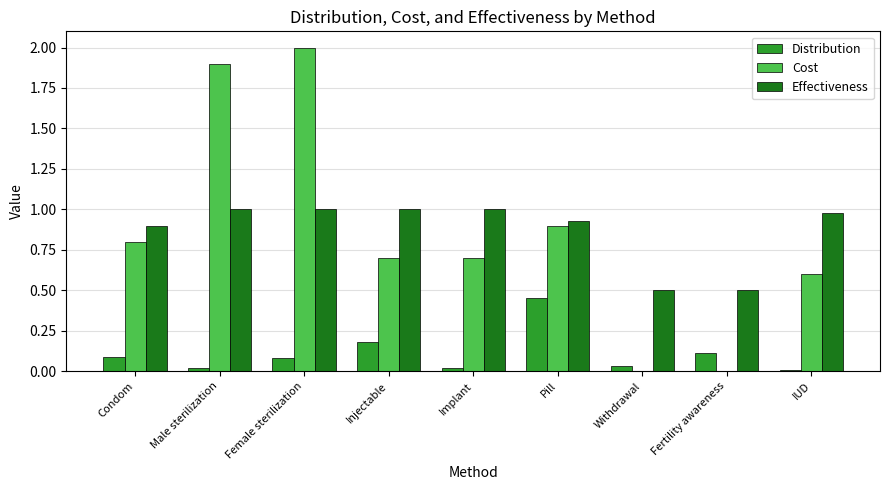

At which category is the sum across all series the highest?

Female sterilization